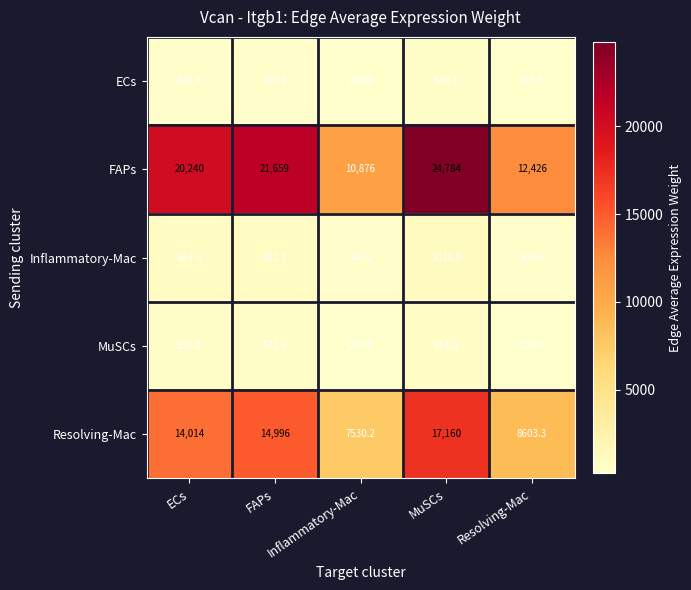

What is the spread (max minus min) of values at Inflammatory-Mac?

10635.1